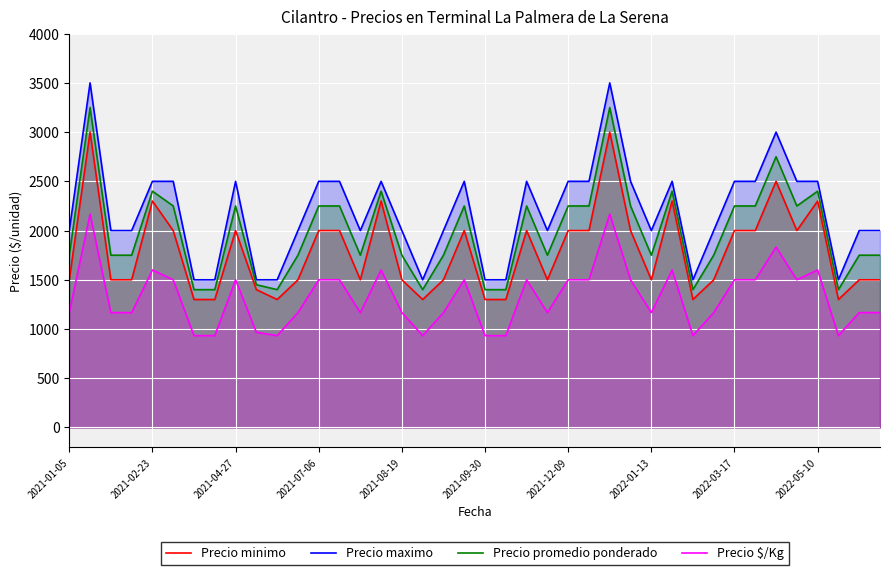

List the series in order of their peak value, highest first.

Precio maximo, Precio promedio ponderado, Precio minimo, Precio $/Kg